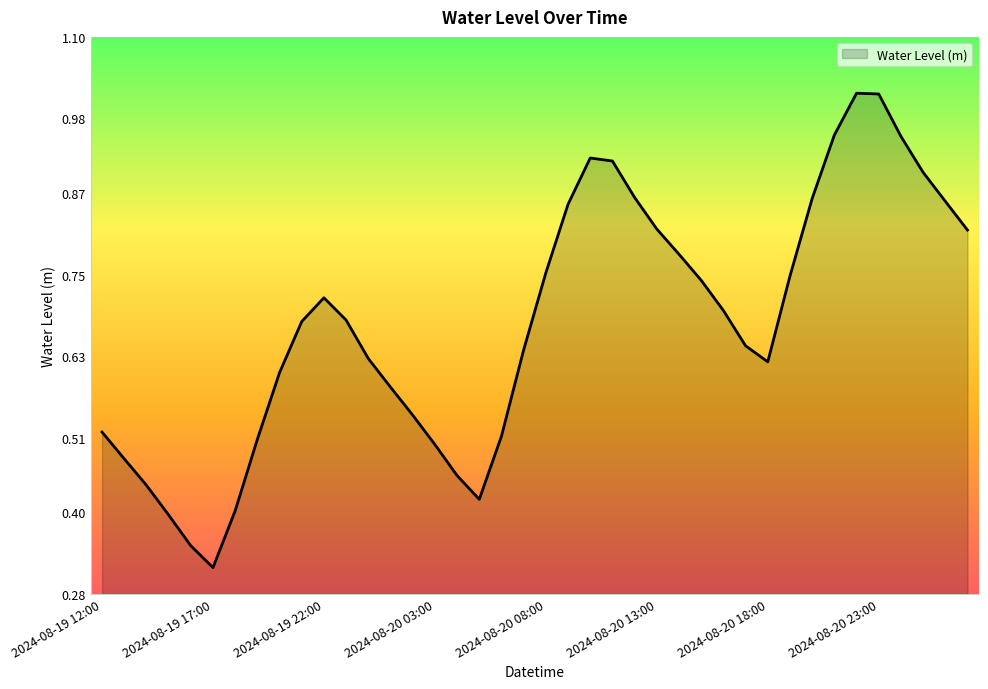

What is the value of the 30th point from the left?

0.6